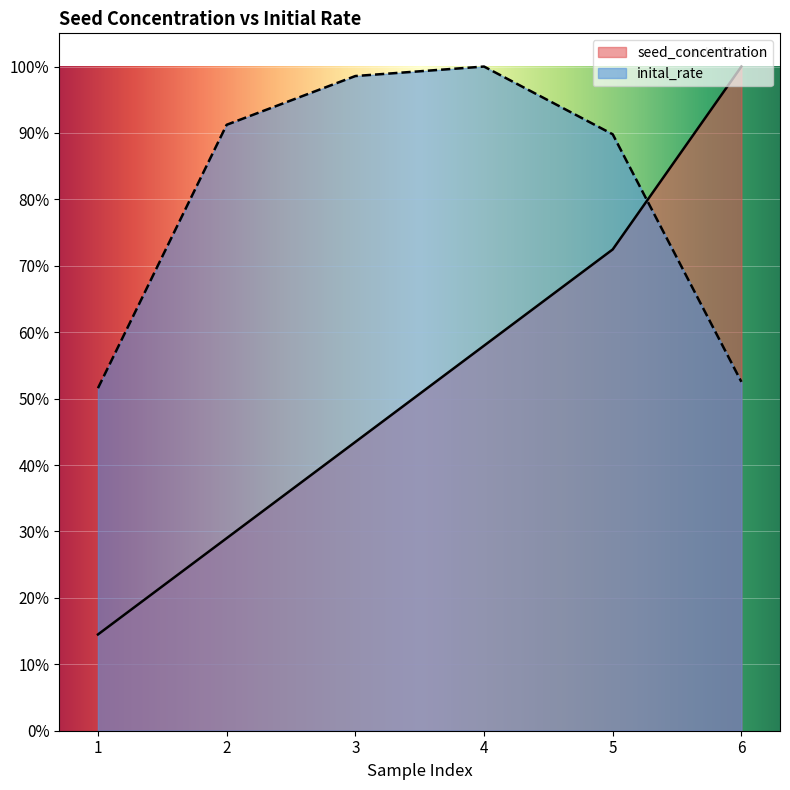

Which series ends up on top after the final intersection of inital_rate and seed_concentration?

seed_concentration